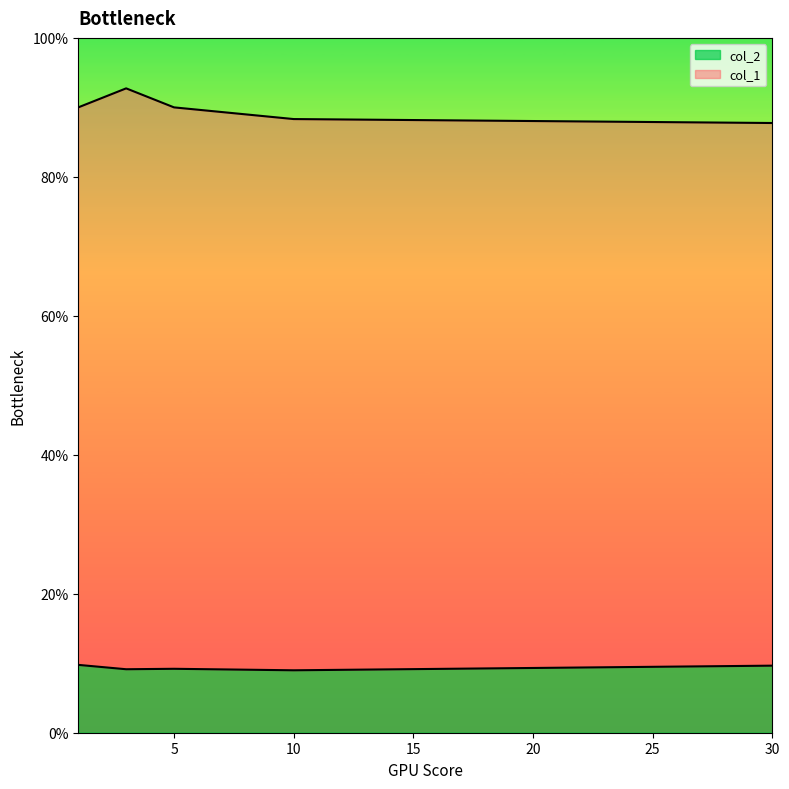

What is the sum of all col_2 values?

0.5